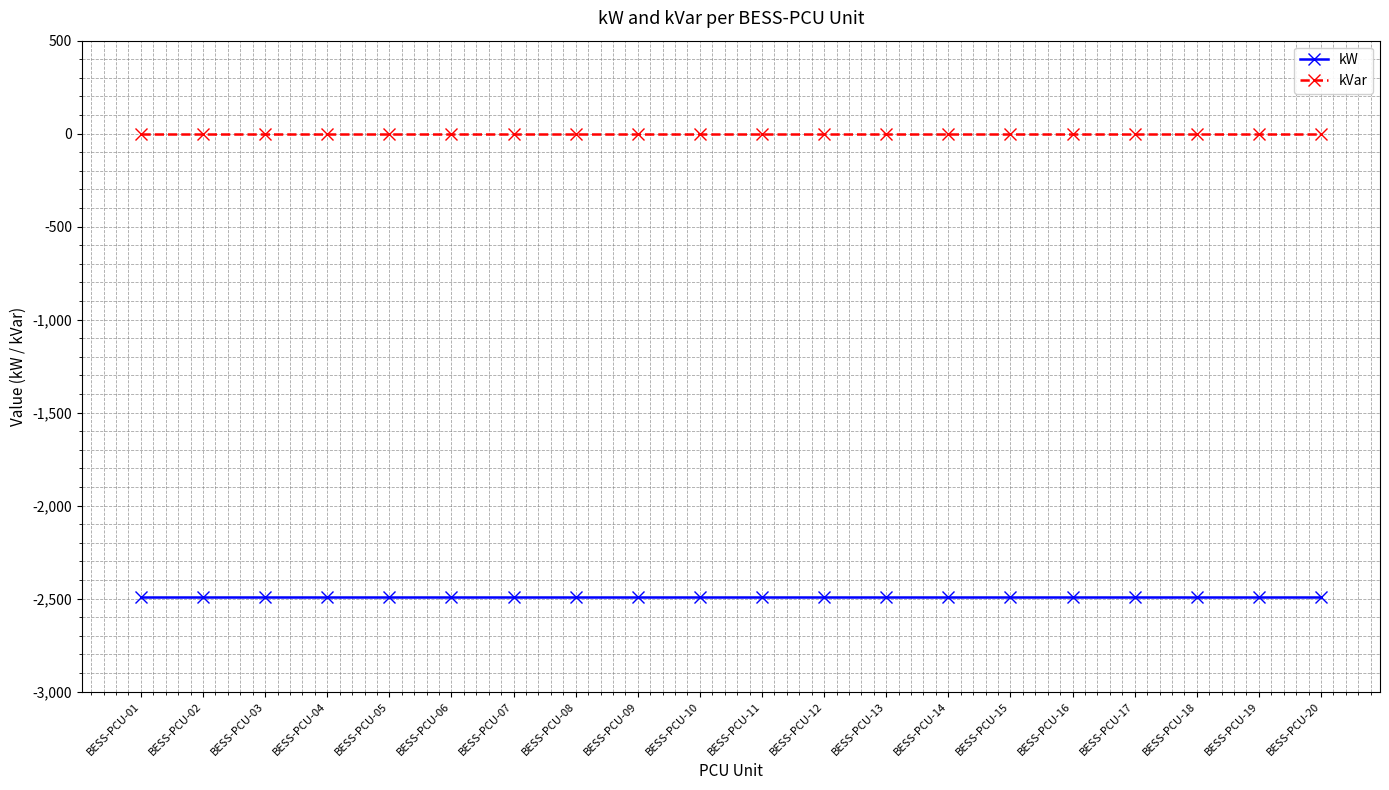

Reading left to right, transcribe all the data shown in this chart.

kW: -2491	-2491	-2491	-2491	-2491	-2491	-2491	-2491	-2491	-2491	-2491	-2491	-2491	-2491	-2491	-2491	-2491	-2491	-2491	-2491
kVar: 0	0	0	0	0	0	0	0	0	0	0	0	0	0	0	0	0	0	0	0